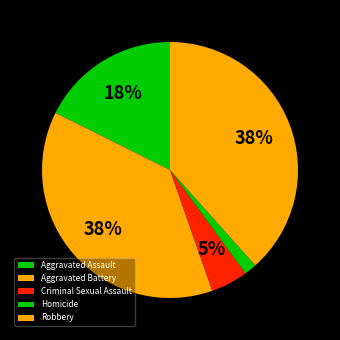

Count the number of slices in the pie.

5